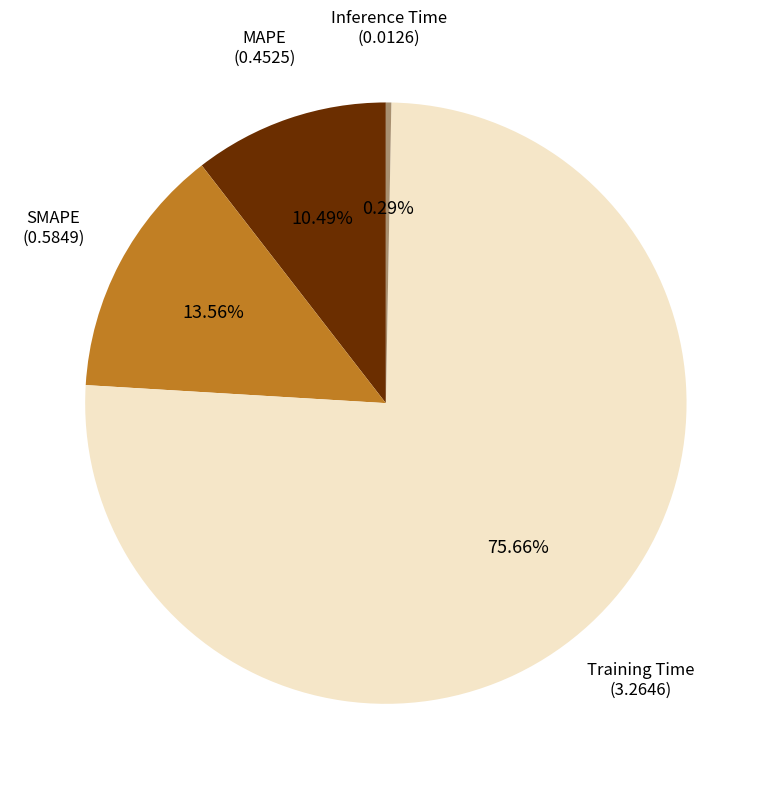

Which has a higher value, MAPE or SMAPE?

SMAPE